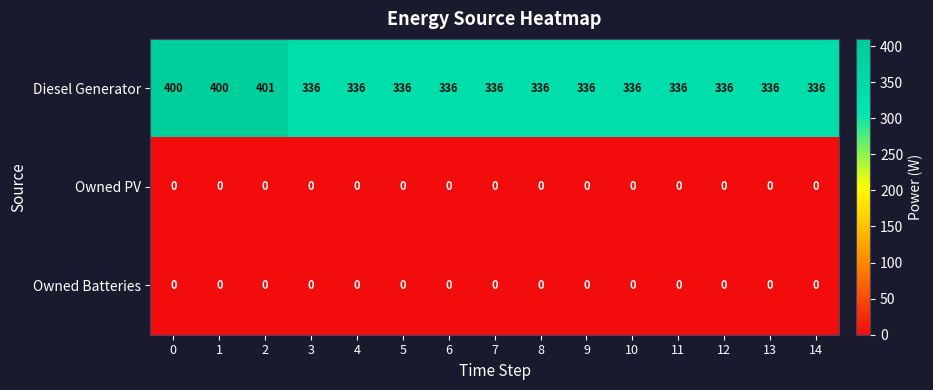

Which series has the widest spread of values?

Diesel Generator